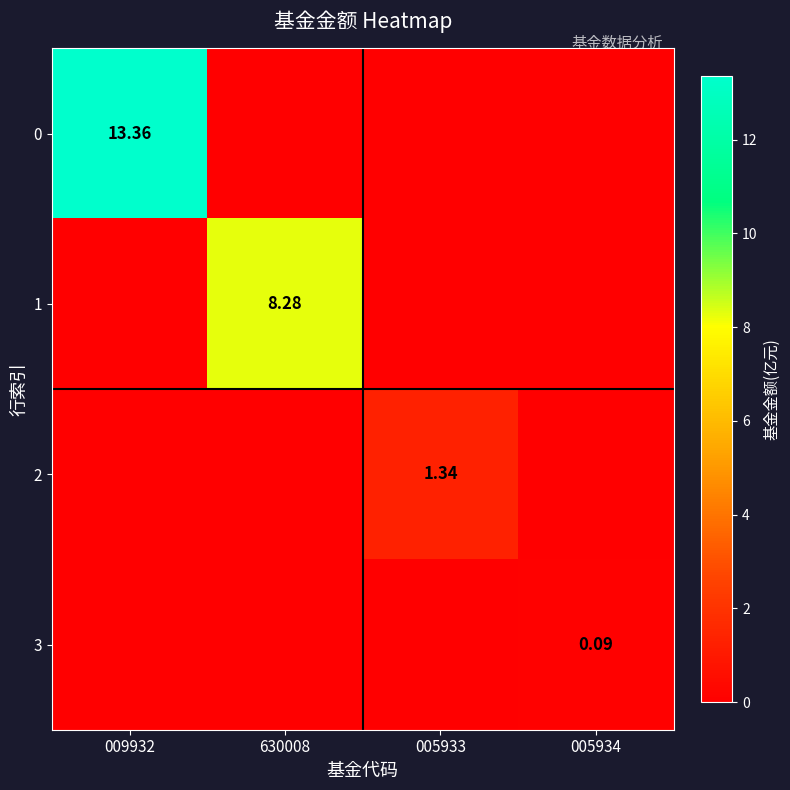

What is the total value across all series at 630008?

8.3